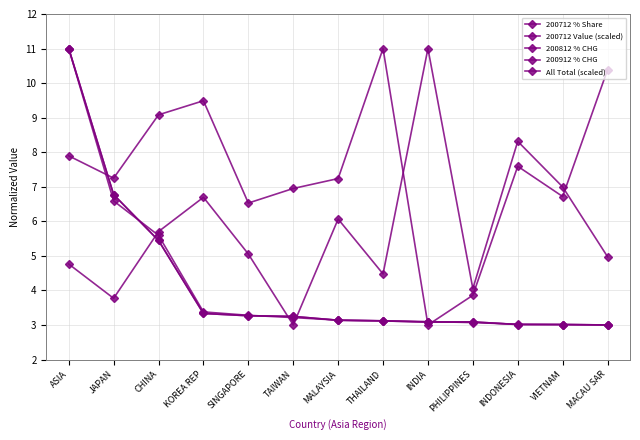

How many categories are shown in the chart?

13